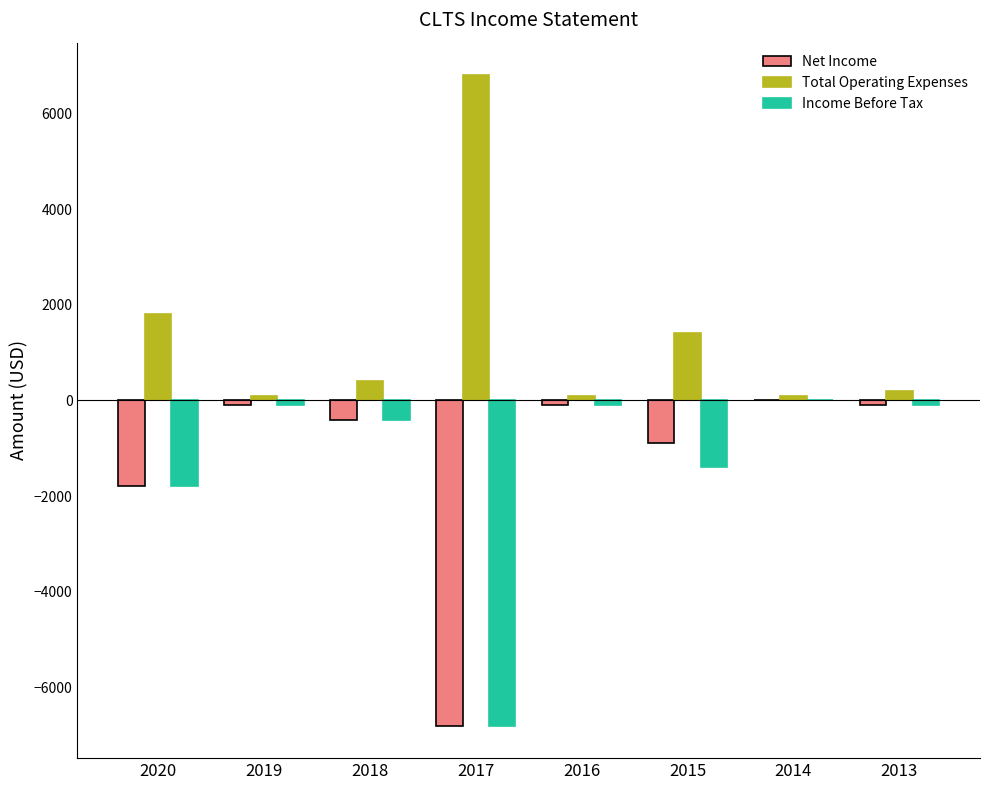

Between 2017 and 2015, which series saw the biggest shift?

Net Income